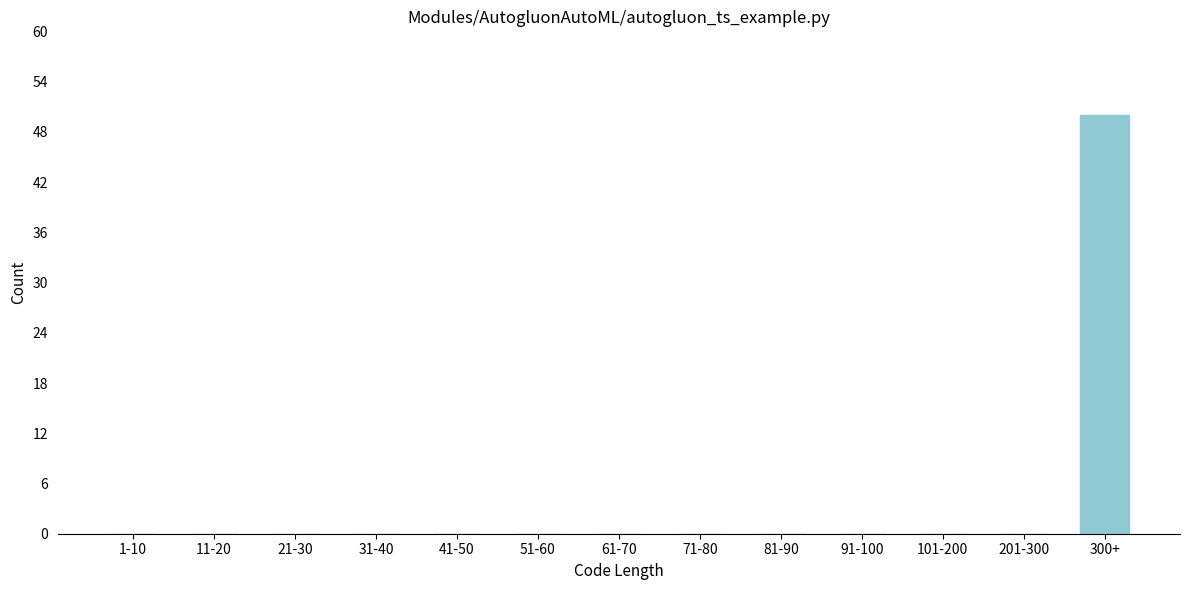

Reading right to left, extract all data points from this chart.

300+=50	201-300=0	101-200=0	91-100=0	81-90=0	71-80=0	61-70=0	51-60=0	41-50=0	31-40=0	21-30=0	11-20=0	1-10=0